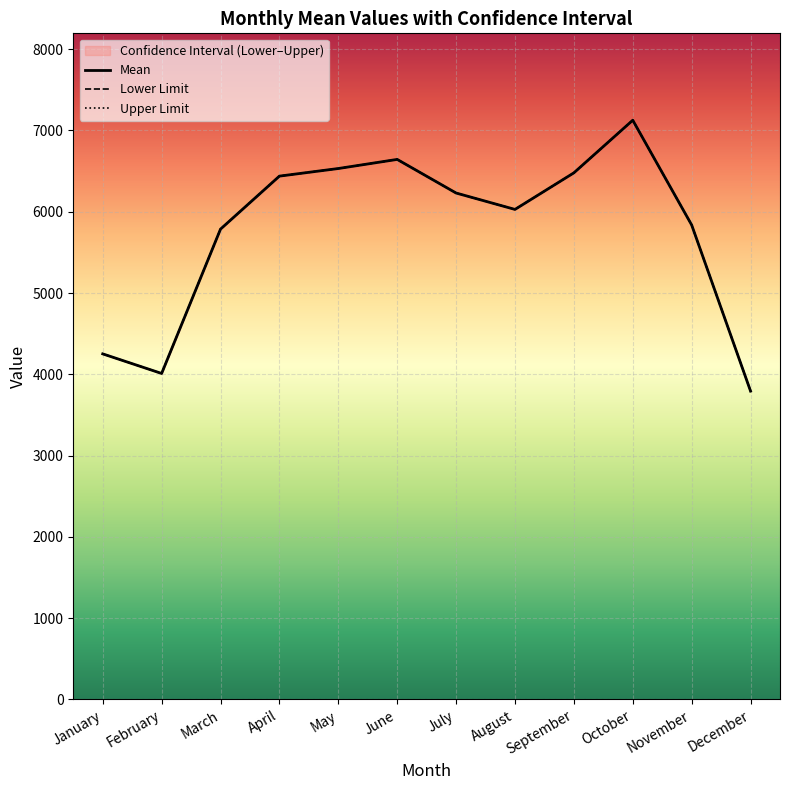

What is the total value across all series at April?

19315.2